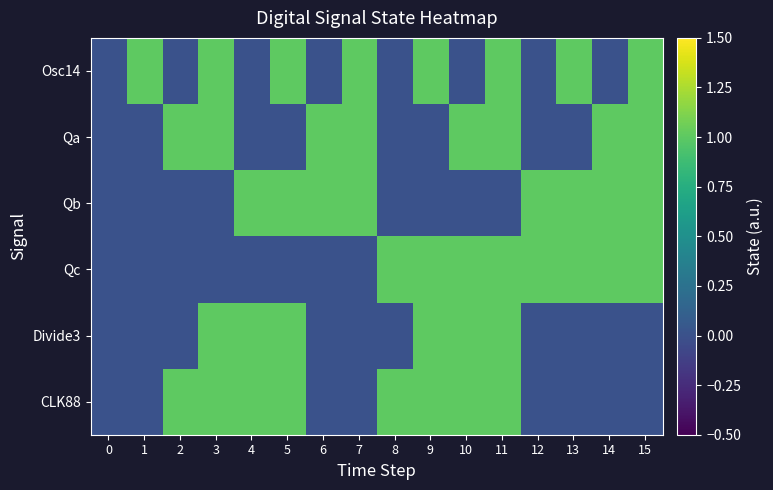

List the series in order of their peak value, highest first.

Osc14, Qa, Qb, Qc, Divide3, CLK88